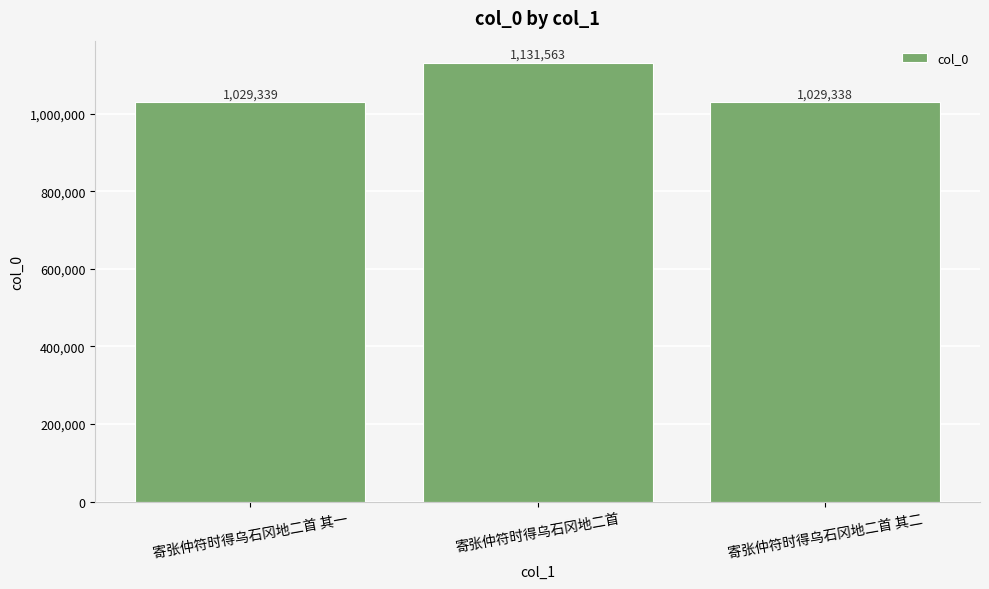

List the labels in order of value, smallest first.

寄张仲符时得乌石冈地二首 其二, 寄张仲符时得乌石冈地二首 其一, 寄张仲符时得乌石冈地二首